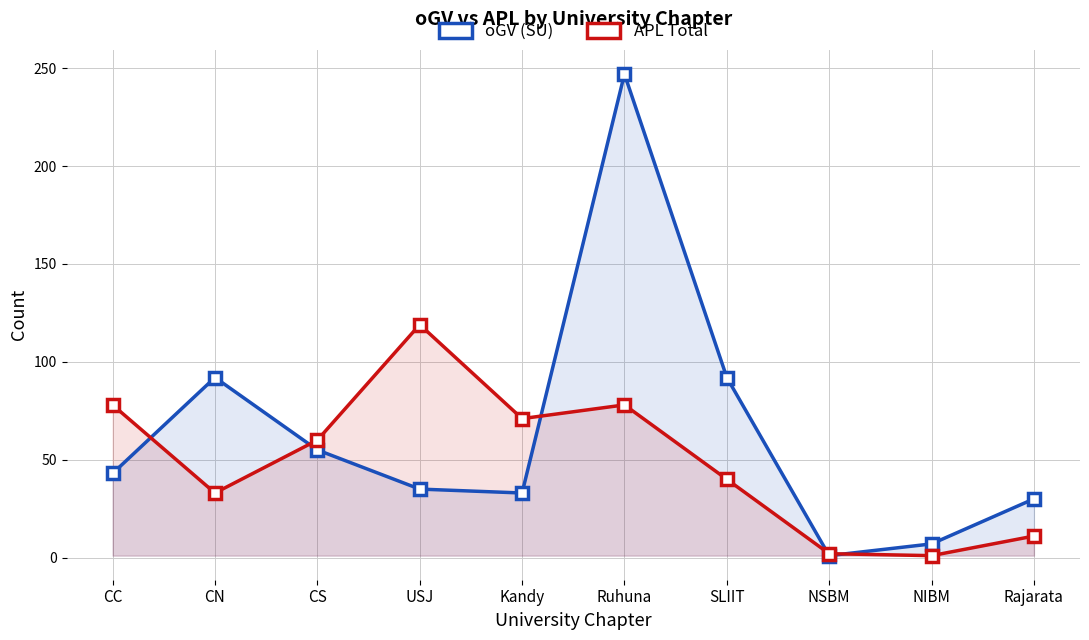

Is the value of oGV (SU) at USJ greater than the value of APL Total at CS?

No